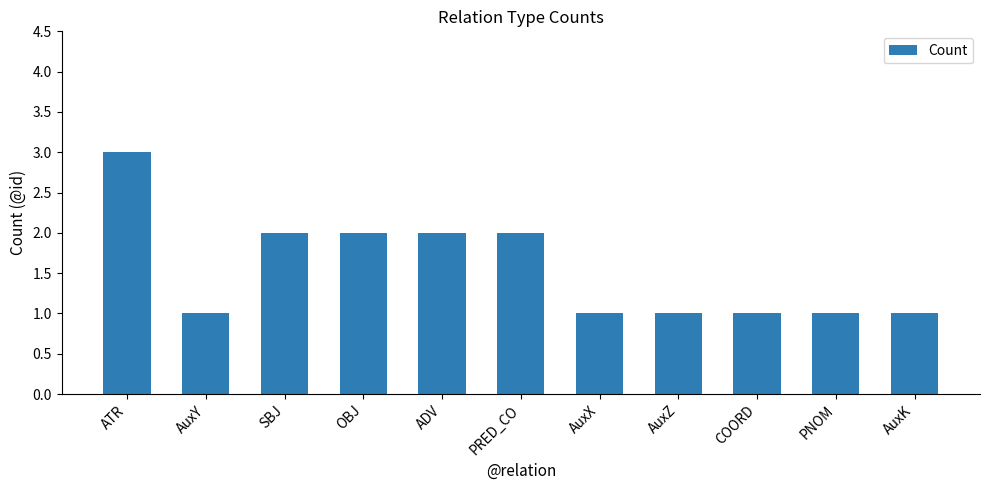

Which has a higher value, PRED_CO or AuxY?

PRED_CO